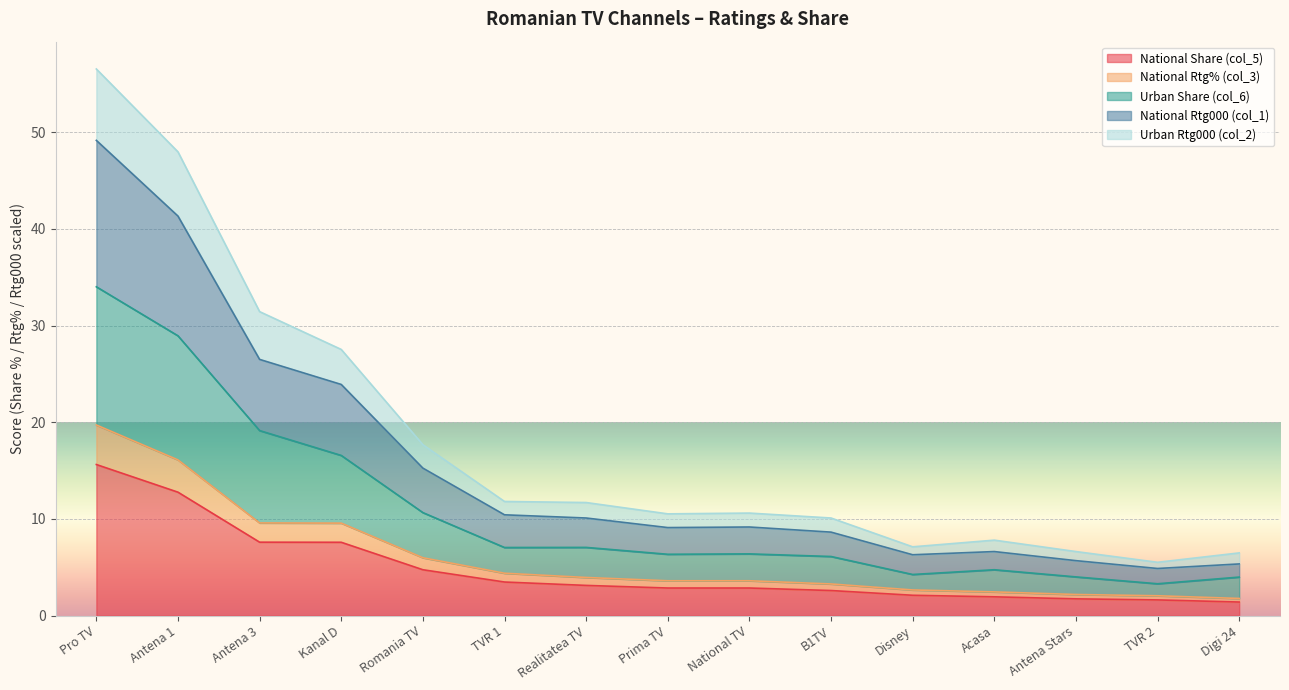

At which category does National Rtg000 (col_1) reach its first local valley?

Prima TV